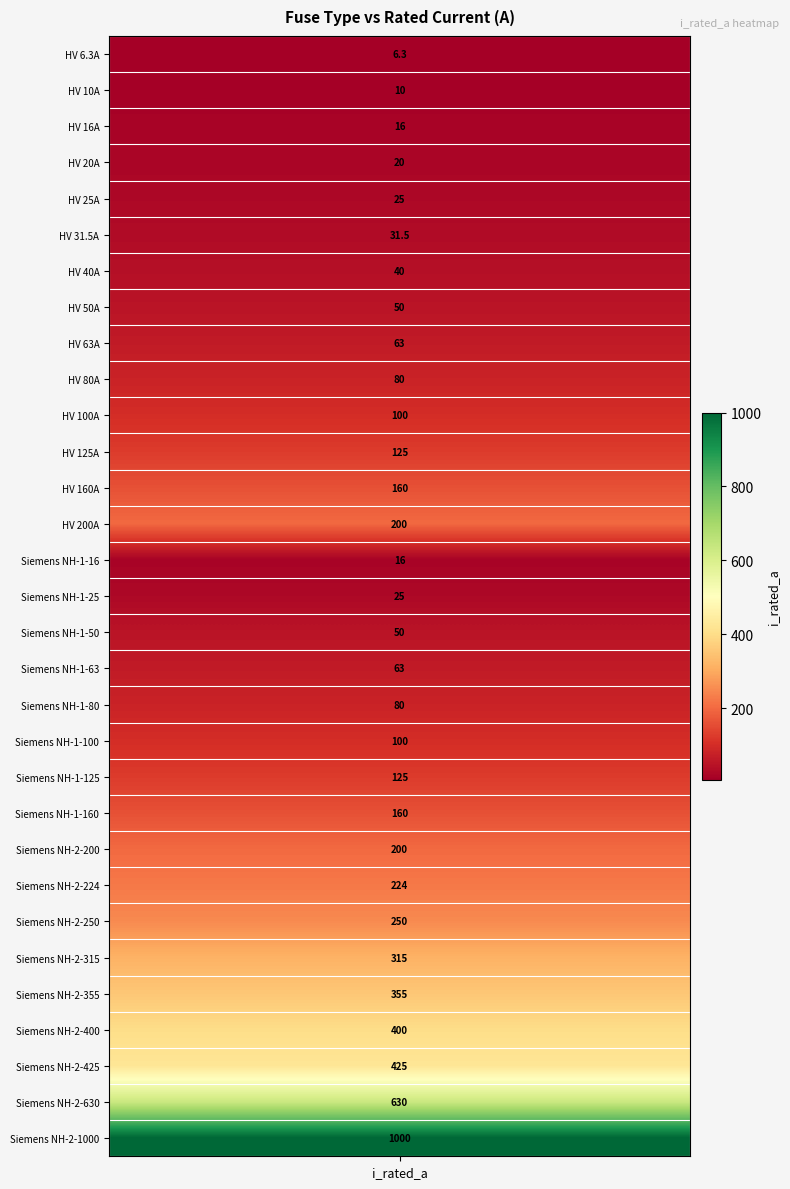

Is it true that the value at 7 is 81.7?

False